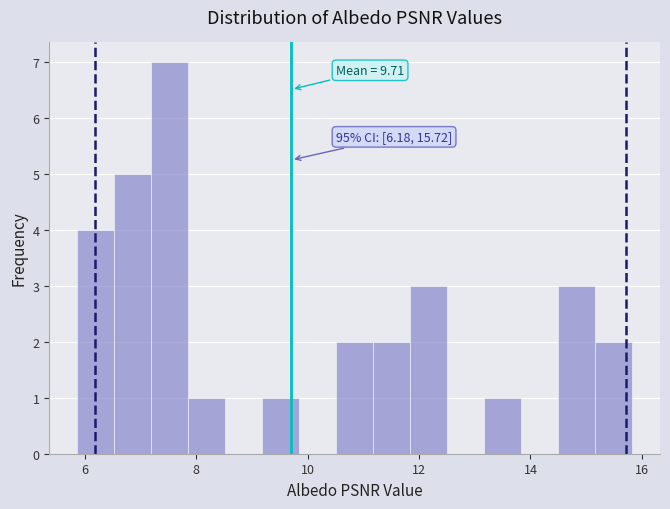

Around what value on the x-axis is the tallest bar? Give the approximate position of its centre, as read against the axis.

7.6